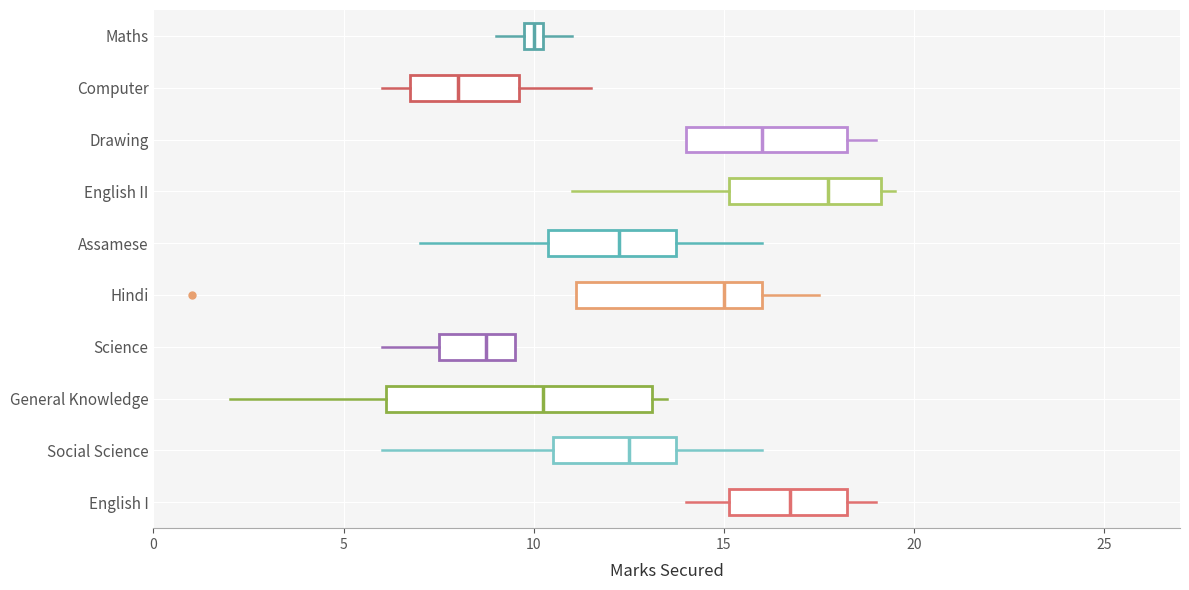

Where does the right whisker of the box for Drawing end on the x-axis? The values are not printed on the chart, so give them approximately, as read against the axis.

19.0